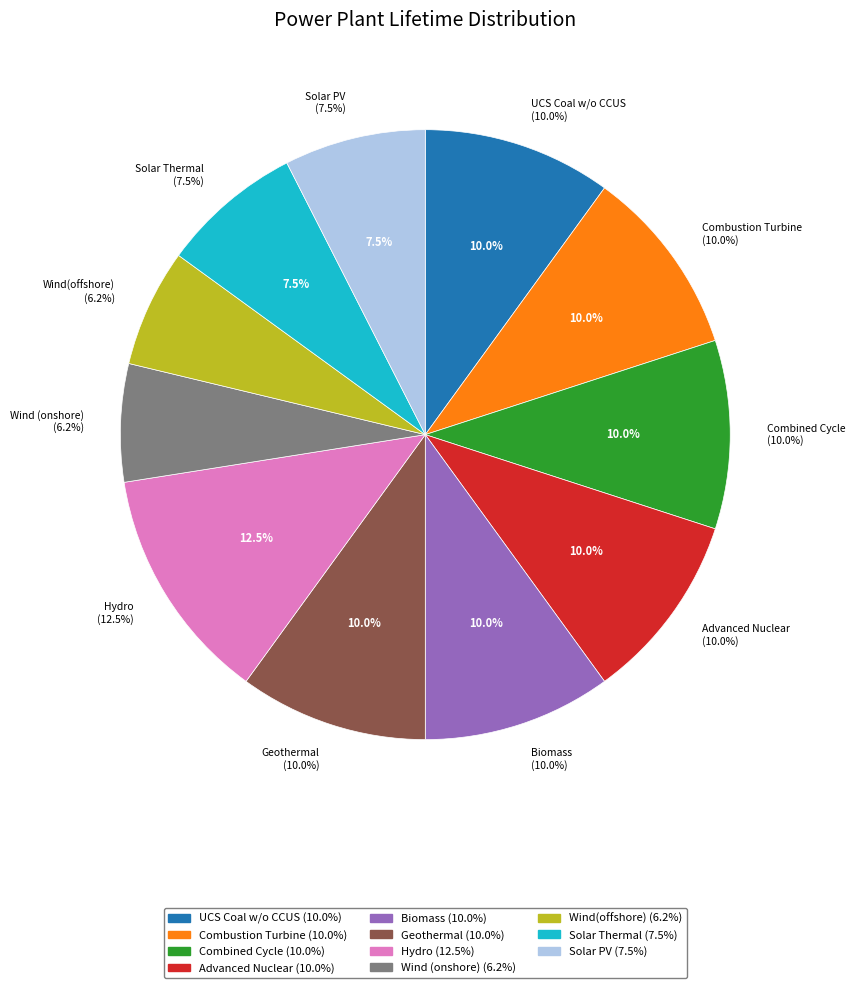

The Combustion Turbine slice represents 10% of the pie. True or false?

True